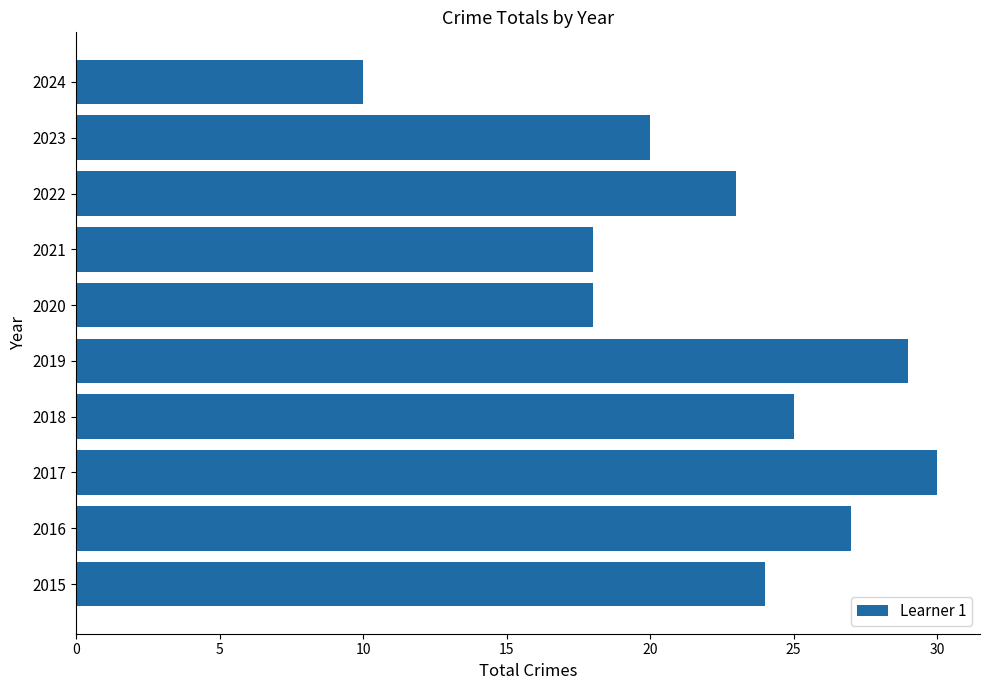

What is the greatest value displayed?

30